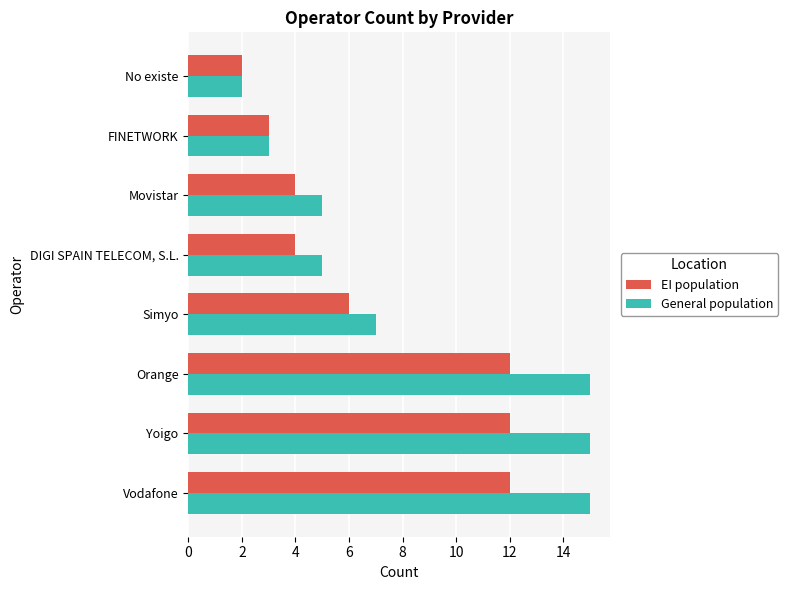

What is the sum of all General population values?

67